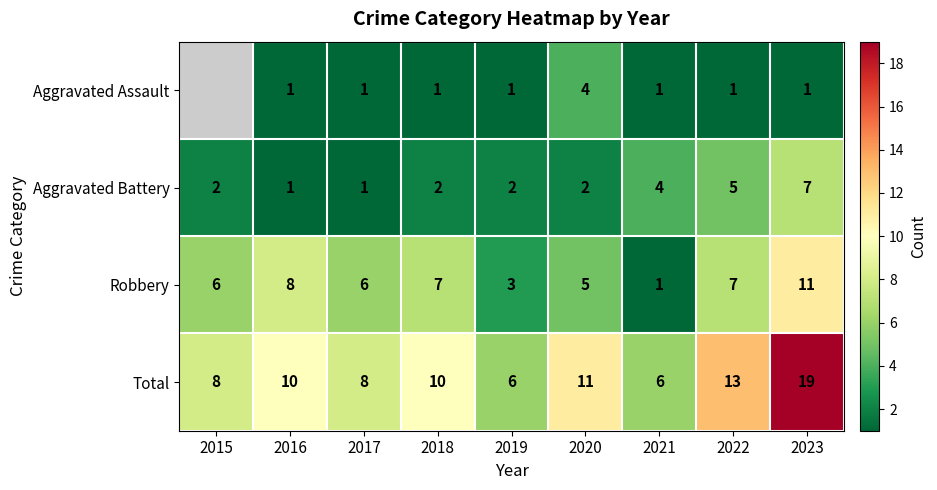

Is the value of Total at 2023 greater than the value of Aggravated Battery at 2019?

Yes